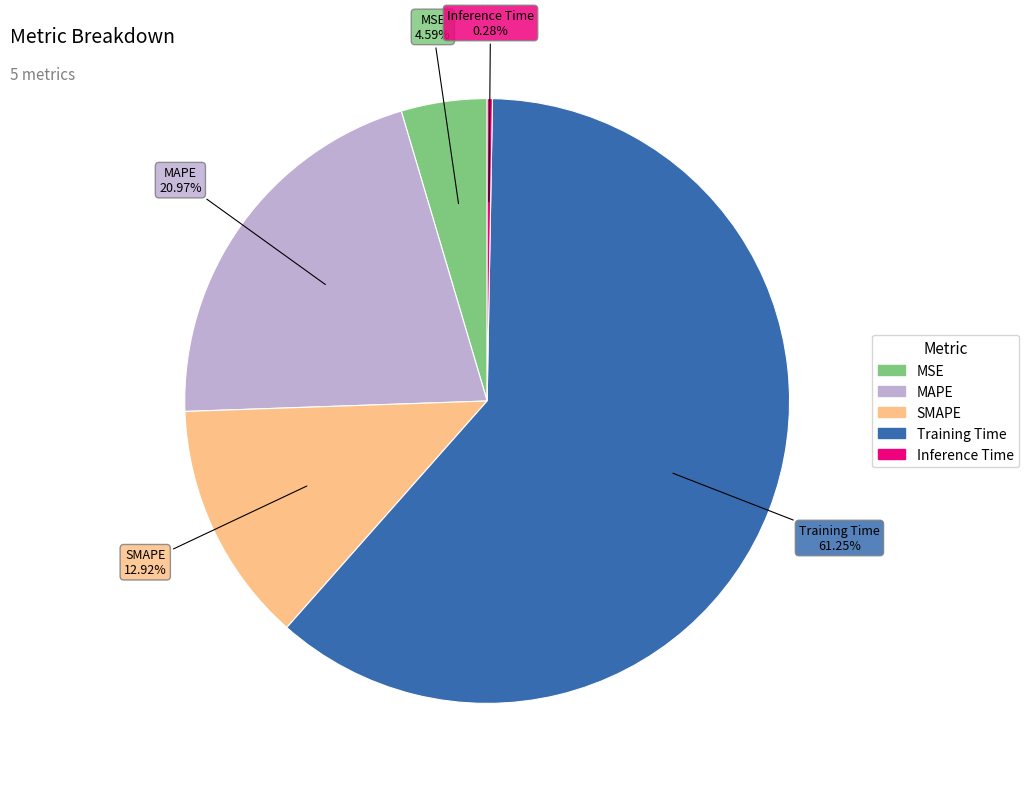

Between MAPE and Inference Time, which is larger?

MAPE